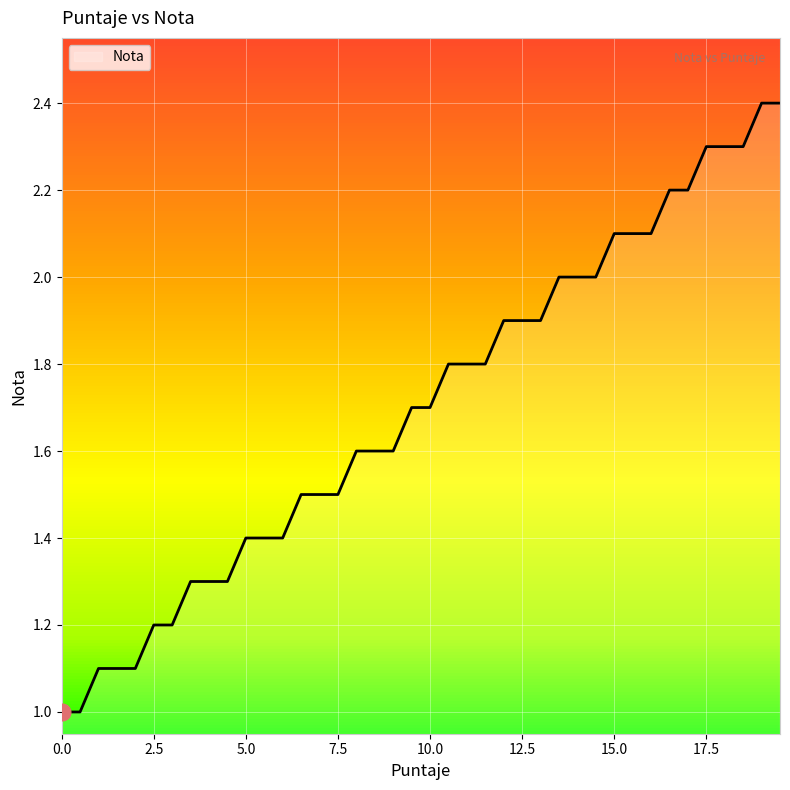

Reading left to right, extract all data points from this chart.

1.0	1.0	1.1	1.1	1.1	1.2	1.2	1.3	1.3	1.3	1.4	1.4	1.4	1.5	1.5	1.5	1.6	1.6	1.6	1.7	1.7	1.8	1.8	1.8	1.9	1.9	1.9	2.0	2.0	2.0	2.1	2.1	2.1	2.2	2.2	2.3	2.3	2.3	2.4	2.4